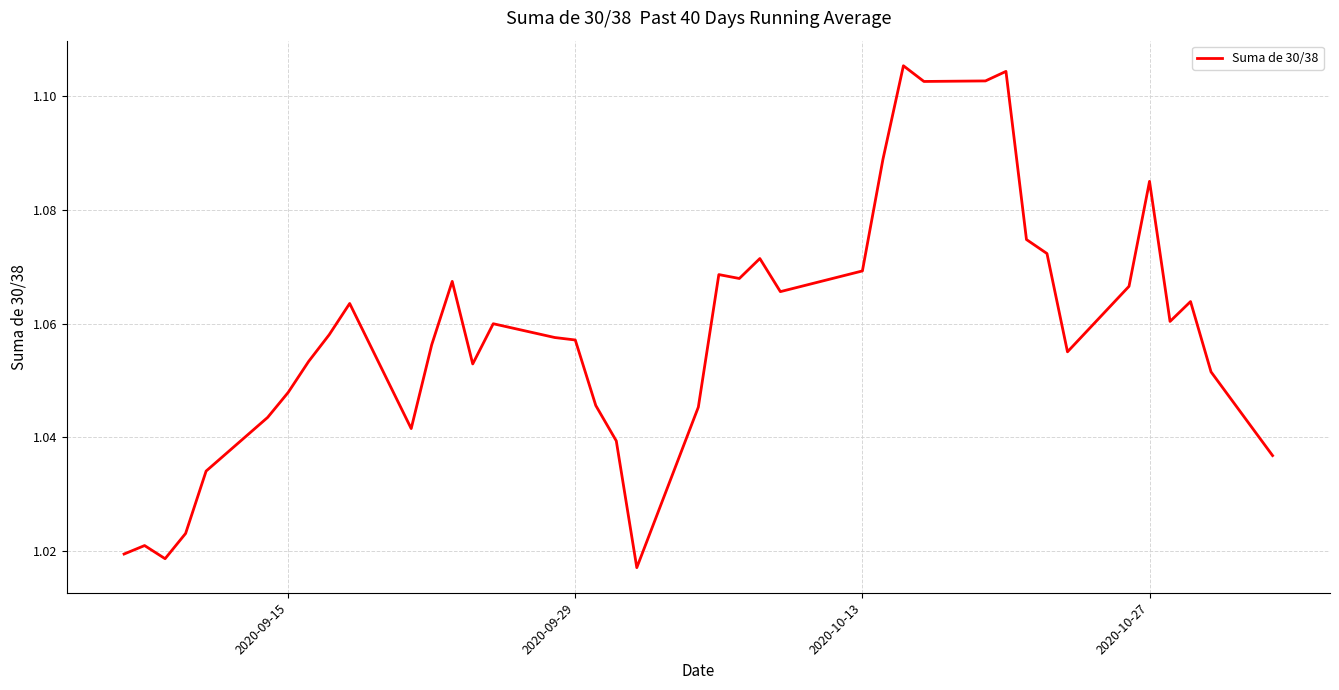

What is the minimum value shown in the chart?

1.0